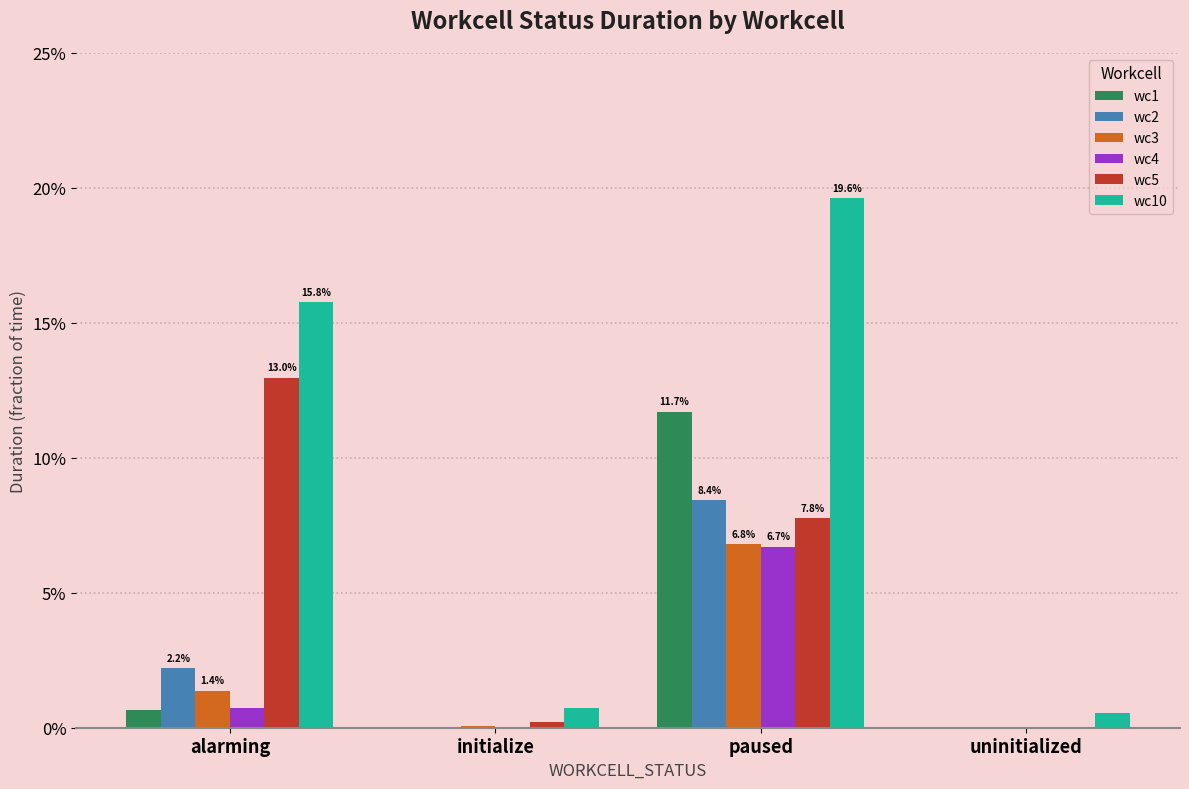

Reading left to right, what are all the values shown in this chart?

wc1: alarming=0.0	initialize=0.0	paused=0.1	uninitialized=0.0
wc2: alarming=0.0	initialize=0.0	paused=0.1	uninitialized=0.0
wc3: alarming=0.0	initialize=0.0	paused=0.1	uninitialized=0.0
wc4: alarming=0.0	initialize=0.0	paused=0.1	uninitialized=0.0
wc5: alarming=0.1	initialize=0.0	paused=0.1	uninitialized=0.0
wc10: alarming=0.2	initialize=0.0	paused=0.2	uninitialized=0.0